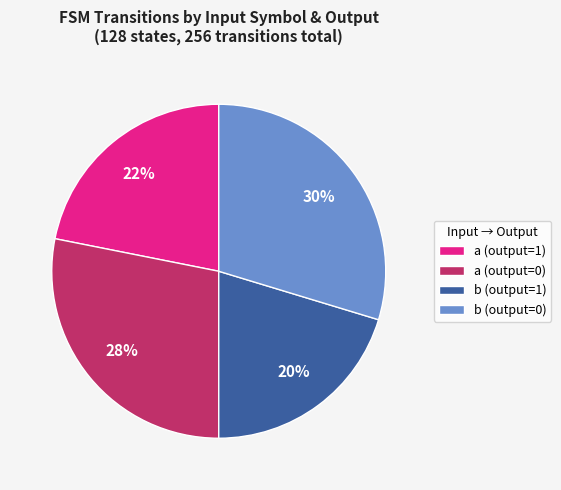

To the nearest percent, what is the difference between the b (output=1) and a (output=1) slice percentages?

2%